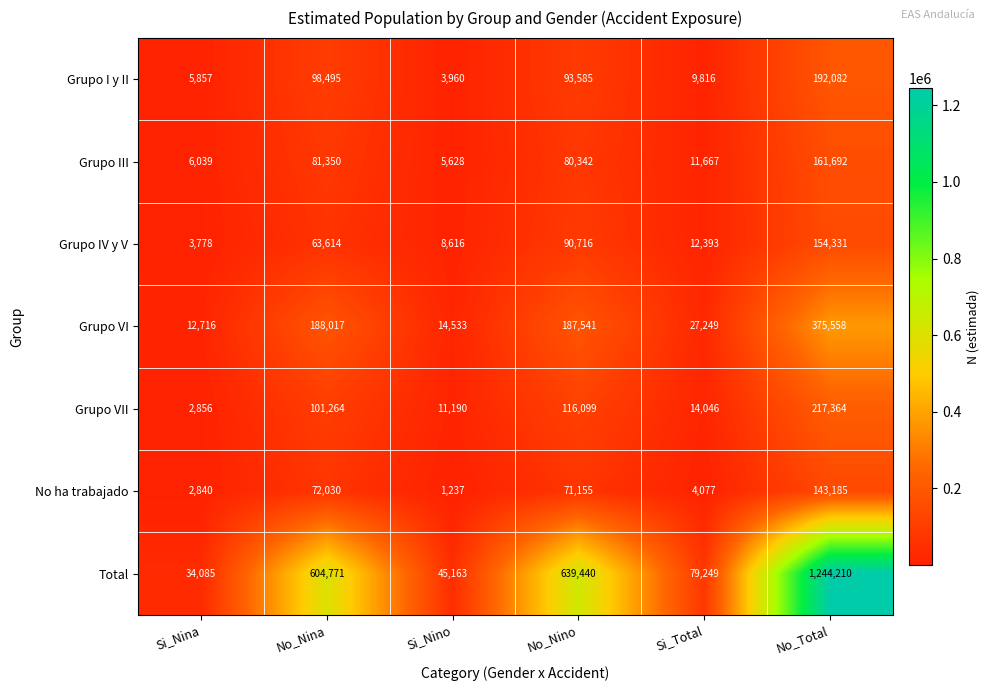

What is the highest value of the No ha trabajado series?

143185